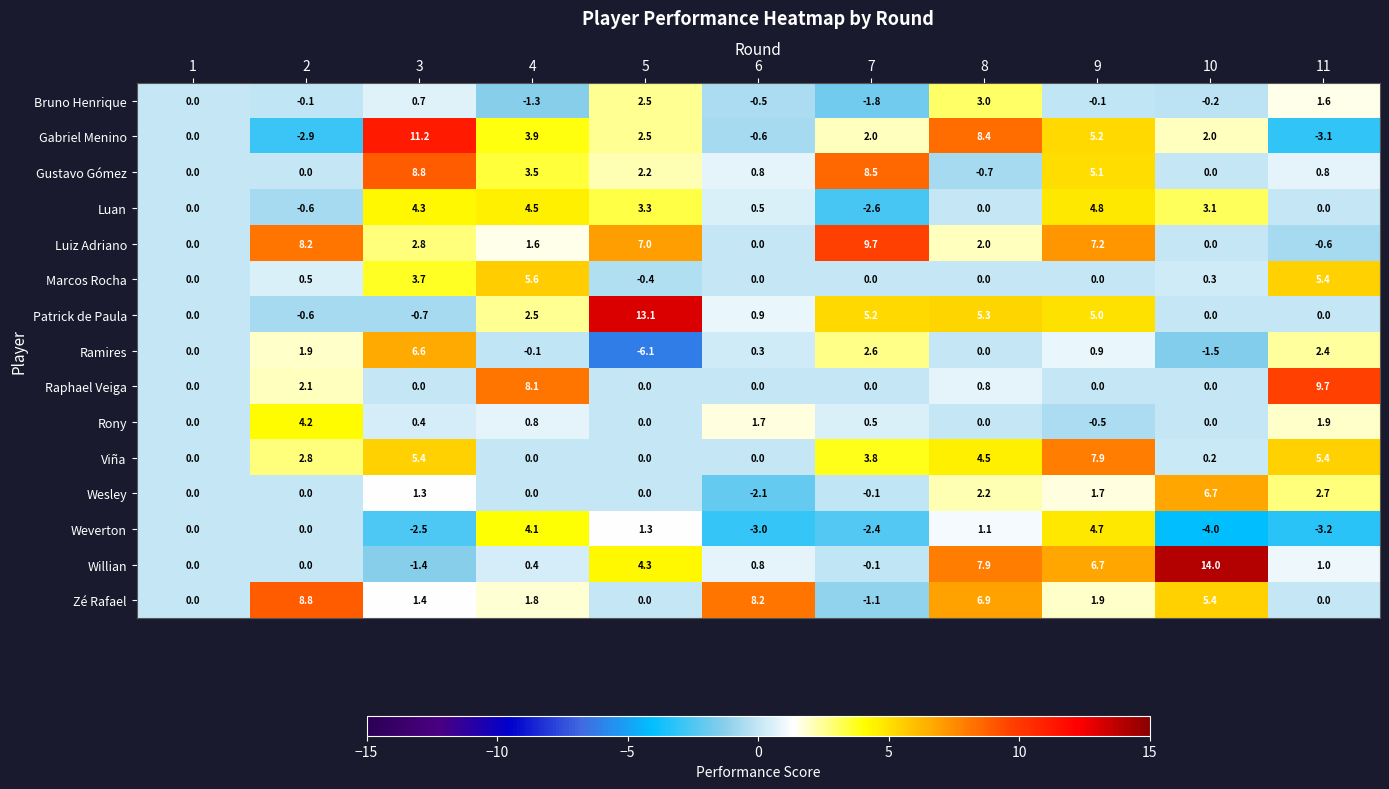

What is the difference between the highest and lowest values at 6?

11.2